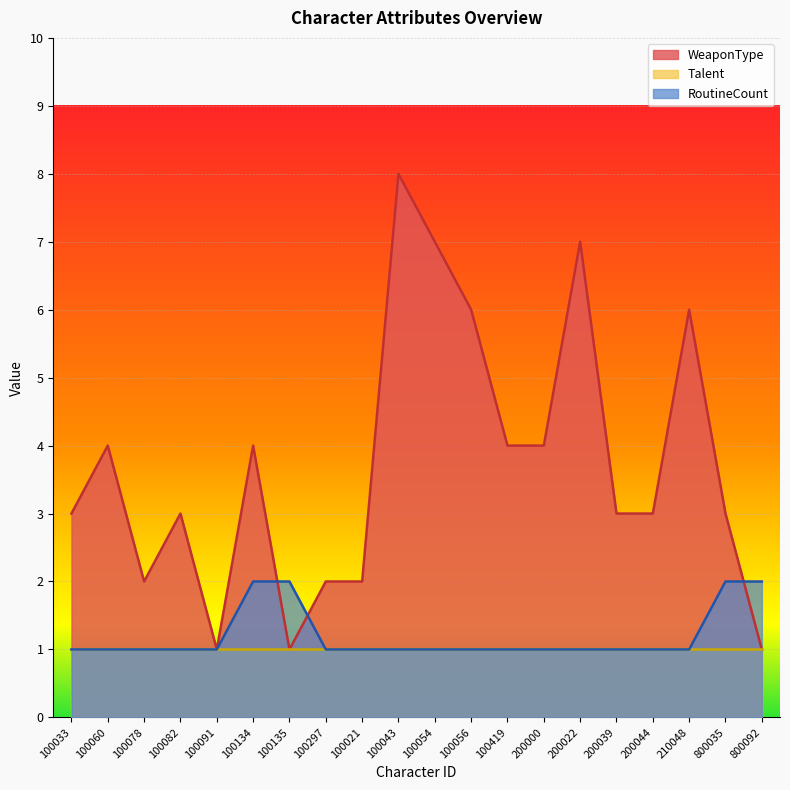

At which label does WeaponType reach its minimum?

100091